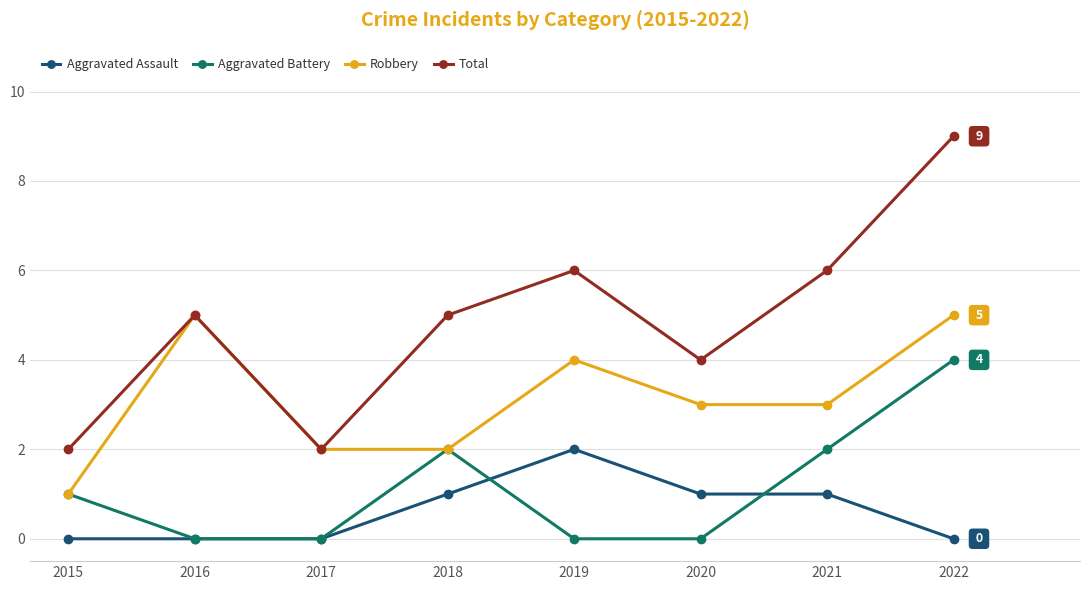

What is the highest value of the Robbery series?

5